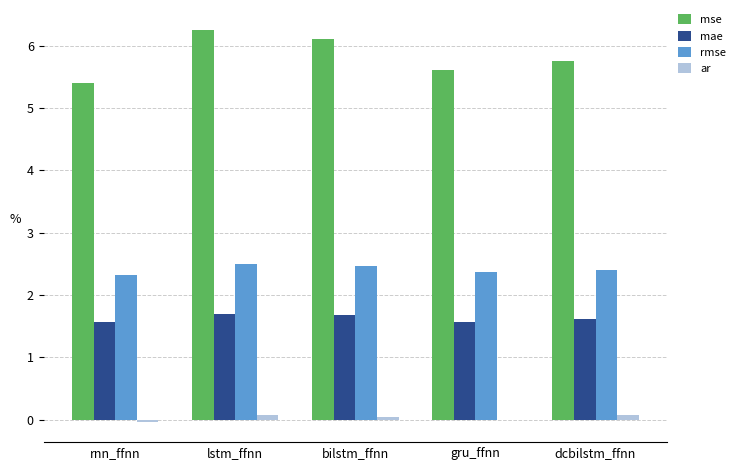

Is the value of rmse at gru_ffnn greater than the value of mae at gru_ffnn?

Yes